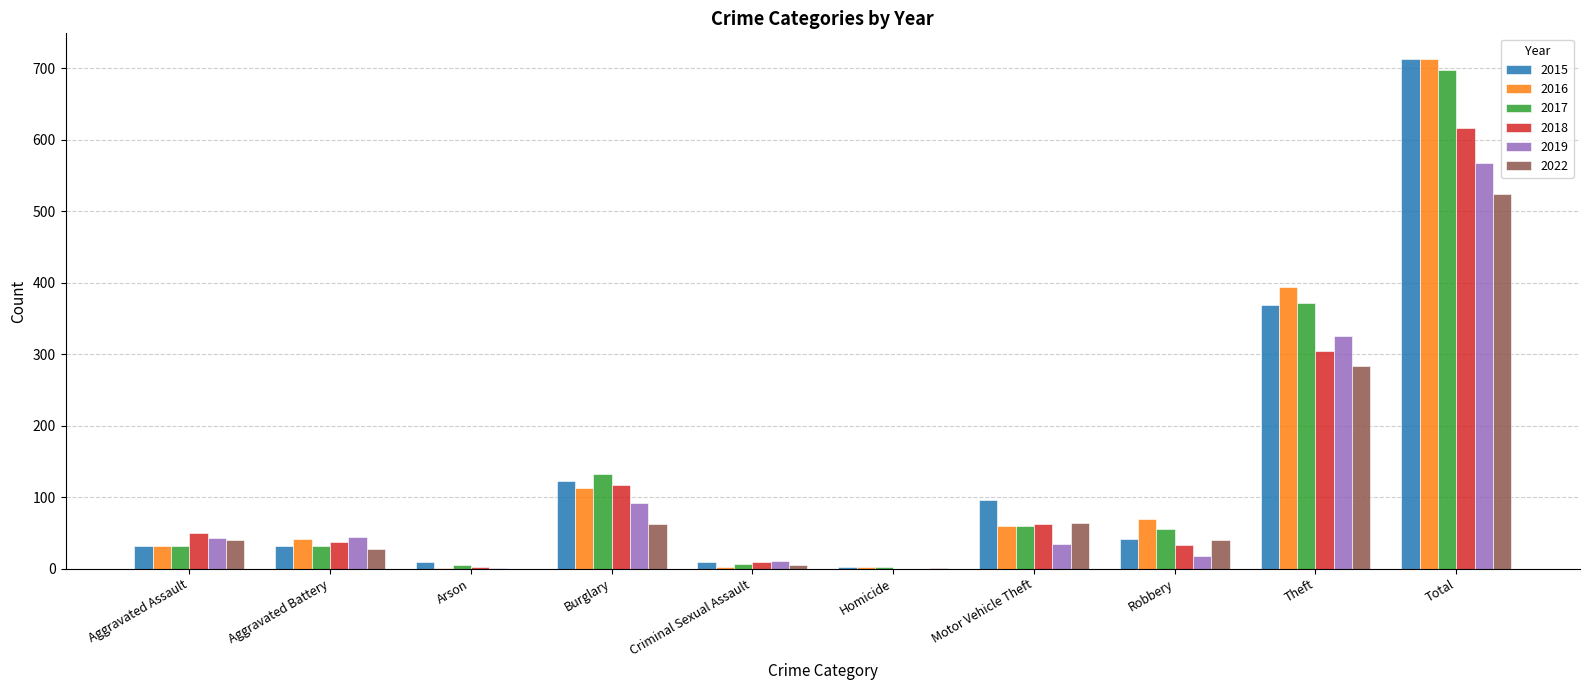

What is the sum of all 2016 values?

1426